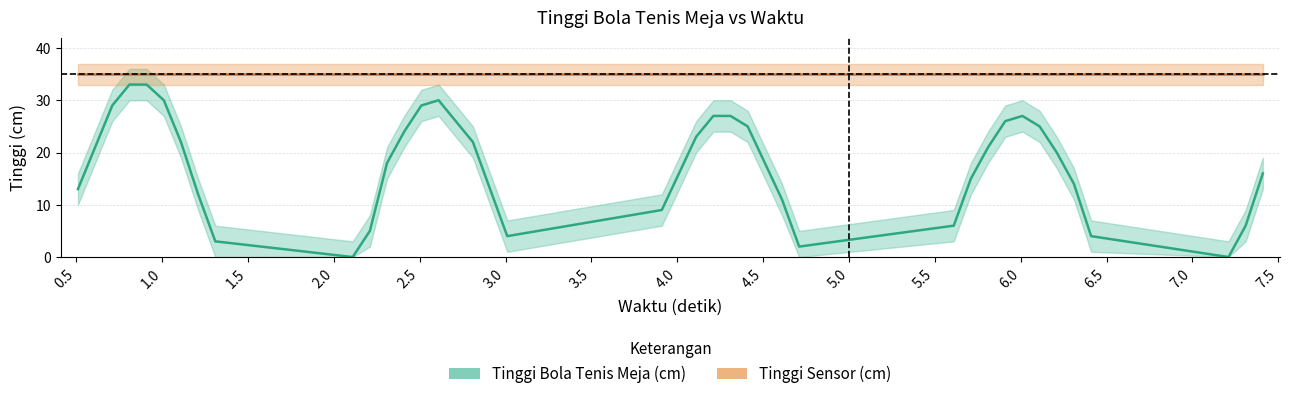

How many values in the Tinggi Bola Tenis Meja (cm) series are below 20?

20